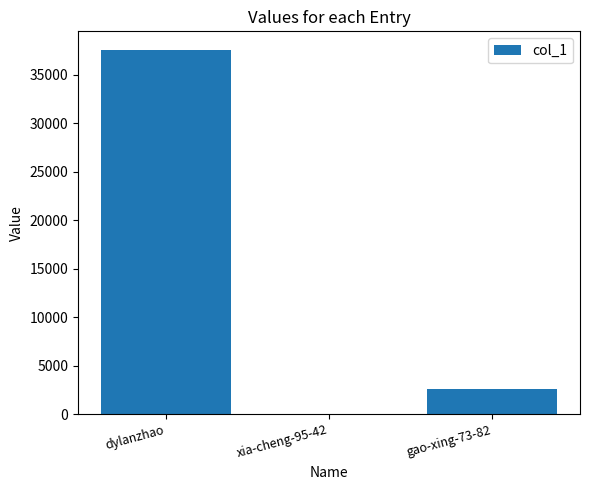

True or false: the data shows 37575 at dylanzhao.

True